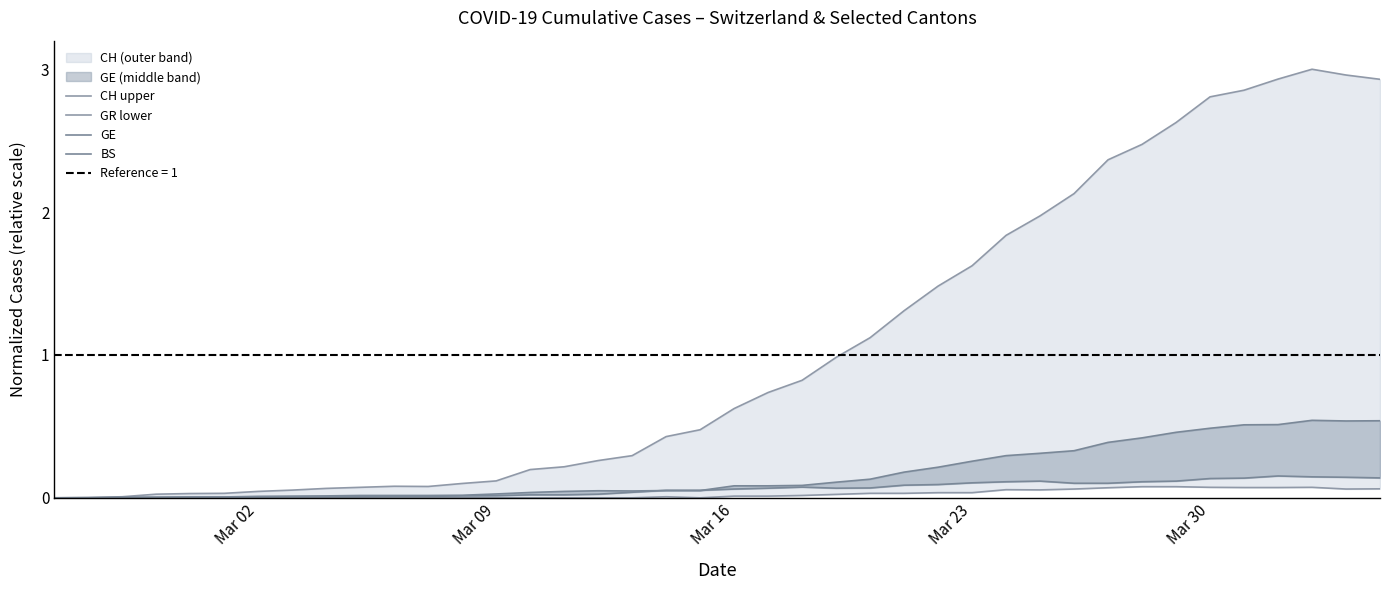

How many categories are shown in the chart?

40